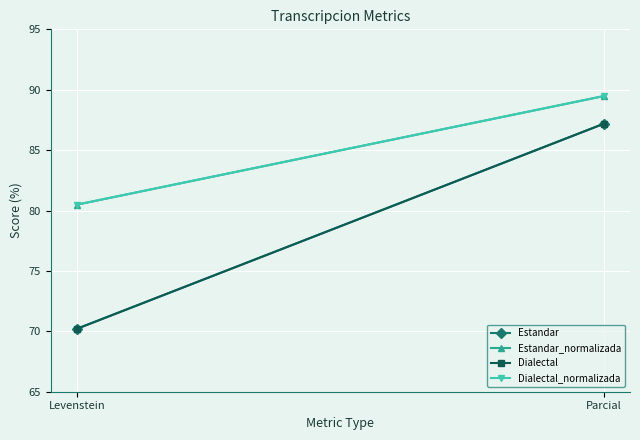

What is the smallest value displayed?

70.2